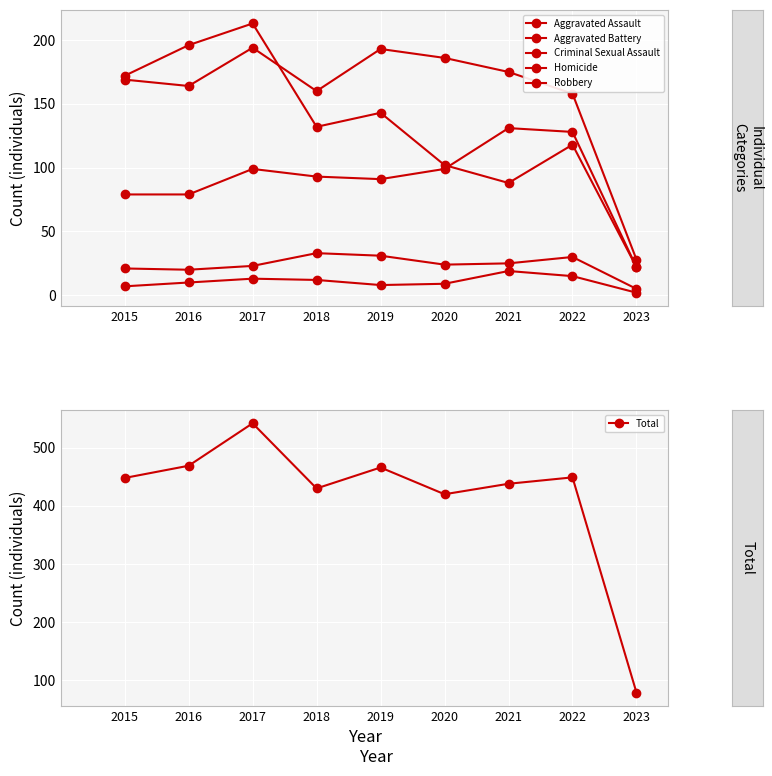

The Aggravated Battery series shows 72 at 2019. True or false?

False